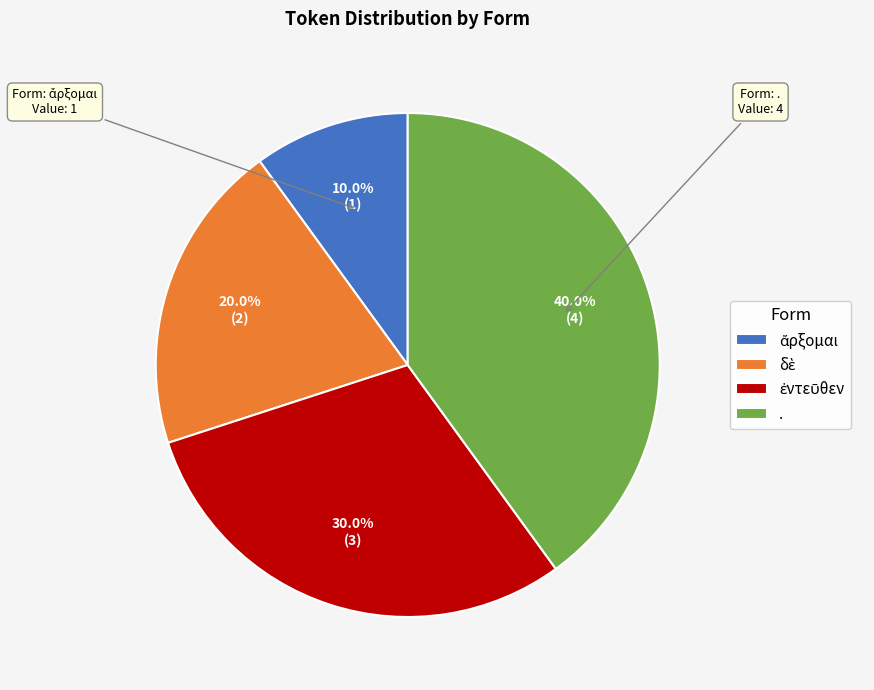

Does any single category account for the majority?

No